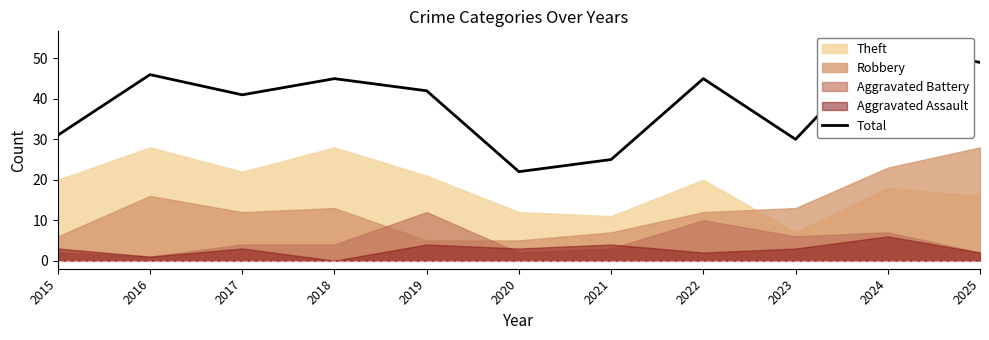

List the labels in order of value, smallest first.

2020, 2021, 2023, 2015, 2017, 2019, 2018, 2022, 2016, 2025, 2024